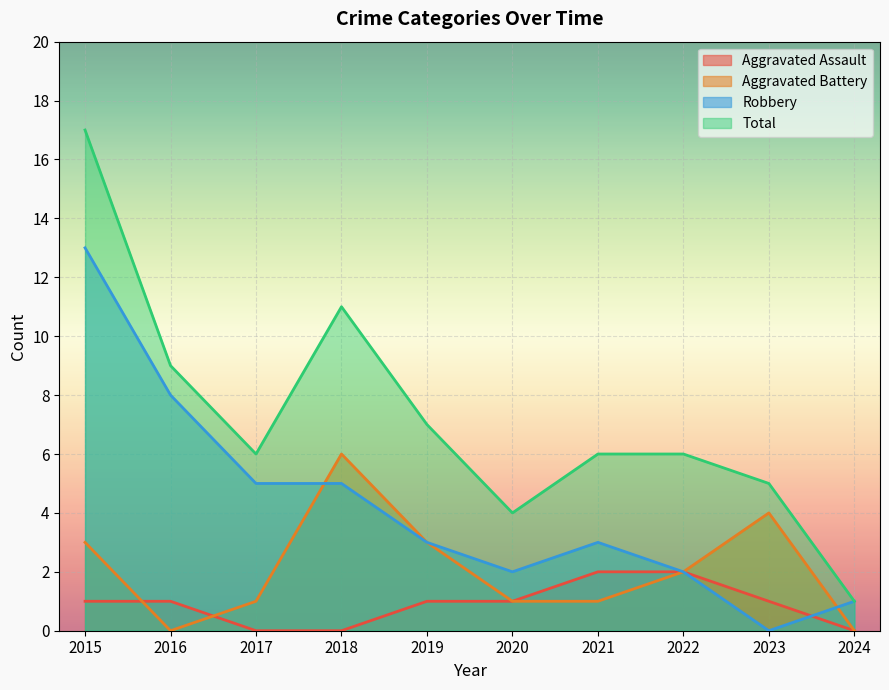

Reading left to right, extract all data points from this chart.

Aggravated Assault: 2015=1	2016=1	2017=0	2018=0	2019=1	2020=1	2021=2	2022=2	2023=1	2024=0
Aggravated Battery: 2015=3	2016=0	2017=1	2018=6	2019=3	2020=1	2021=1	2022=2	2023=4	2024=0
Robbery: 2015=13	2016=8	2017=5	2018=5	2019=3	2020=2	2021=3	2022=2	2023=0	2024=1
Total: 2015=17	2016=9	2017=6	2018=11	2019=7	2020=4	2021=6	2022=6	2023=5	2024=1